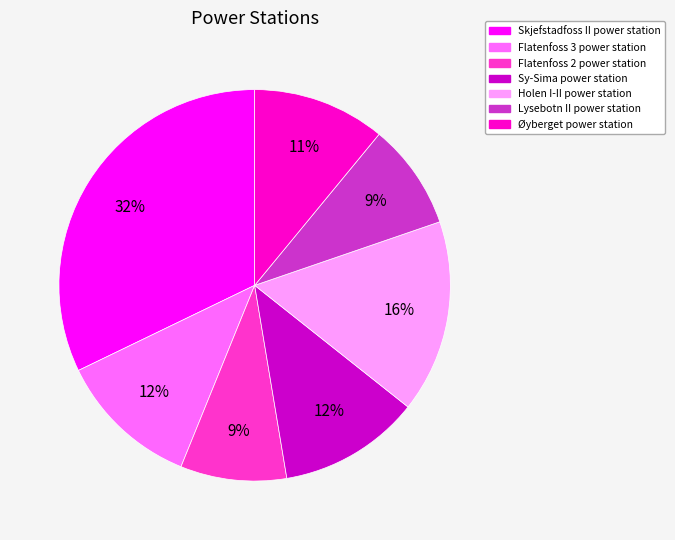

Is Øyberget power station the majority of the pie?

No